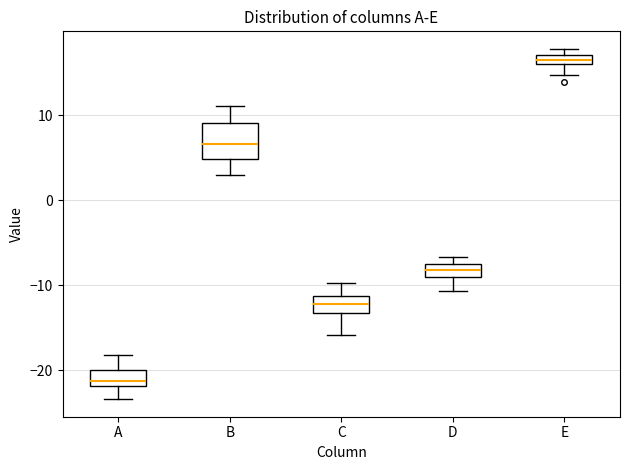

Where is the upper edge of the box for E on the y-axis? The values are not printed on the chart, so give them approximately, as read against the axis.

17